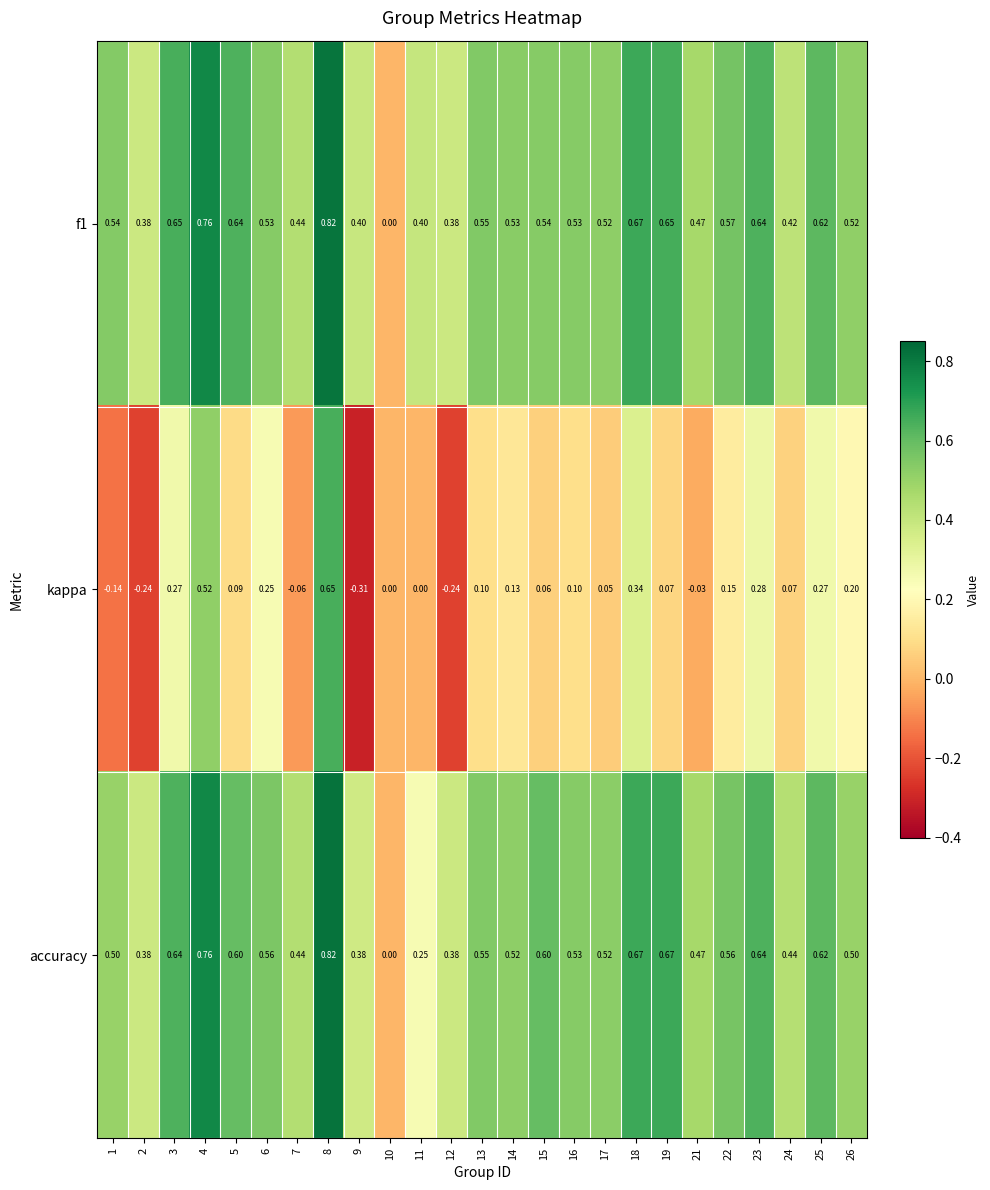

Rank the series at 26 from lowest to highest value.

kappa, accuracy, f1